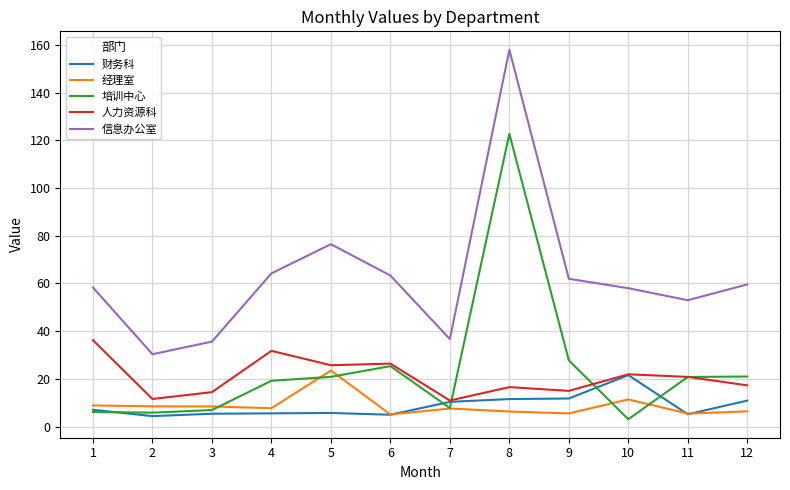

What is the spread (max minus min) of values at 8?

151.6